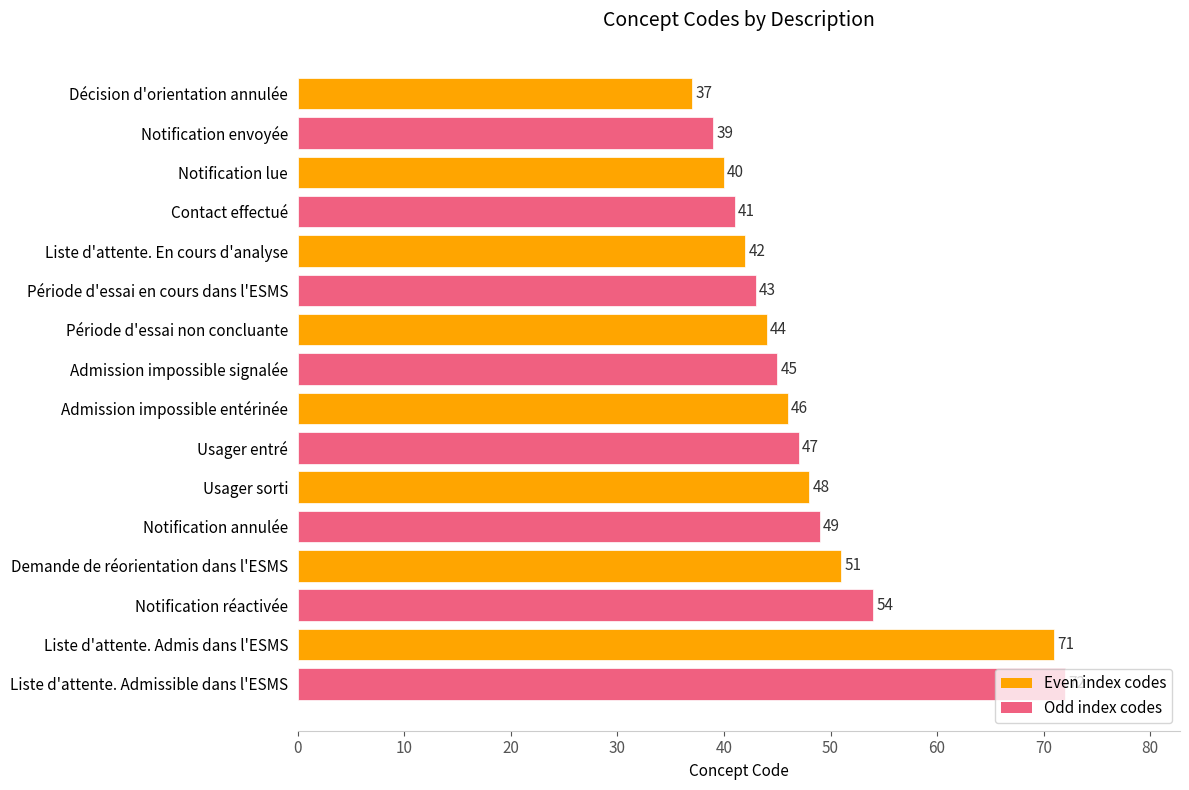

What is the difference between the maximum and second lowest values?

33